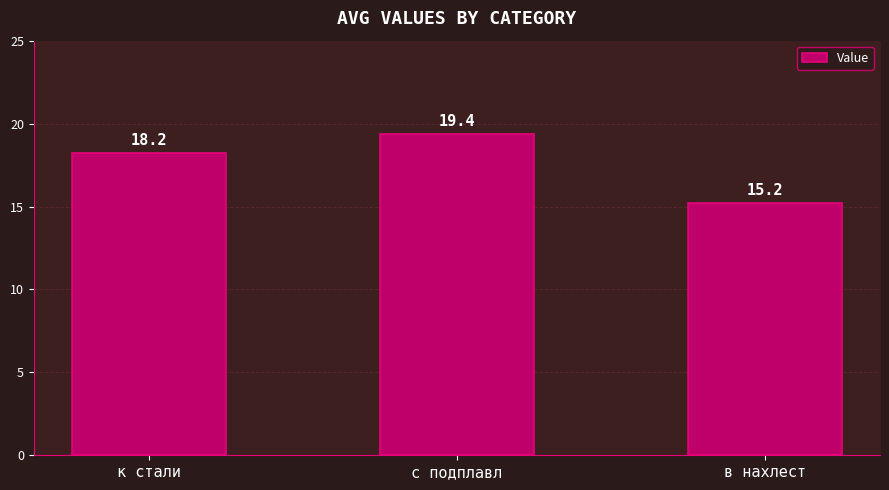

What is the difference between the second highest and minimum values?

3.0